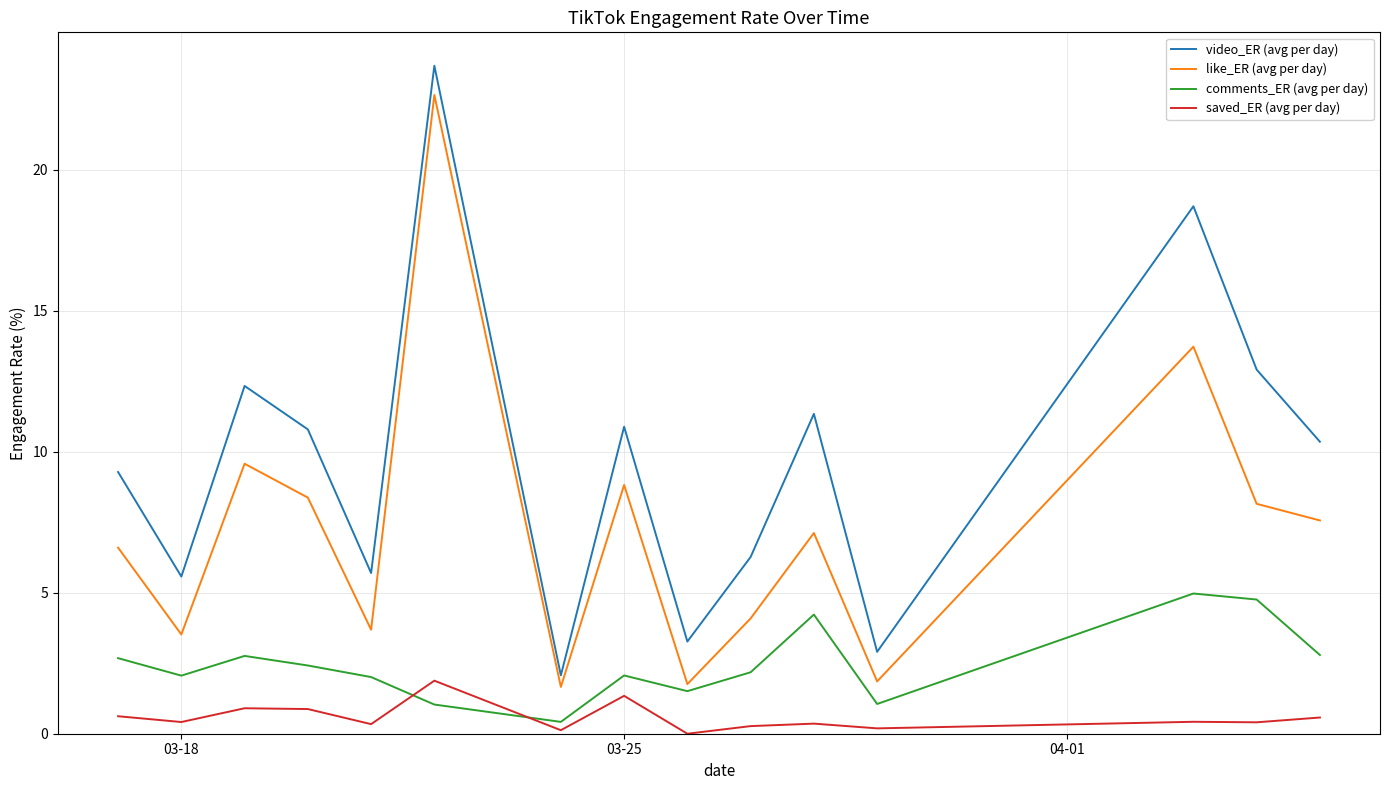

Which series has the largest total across all categories?

video_ER (avg per day)